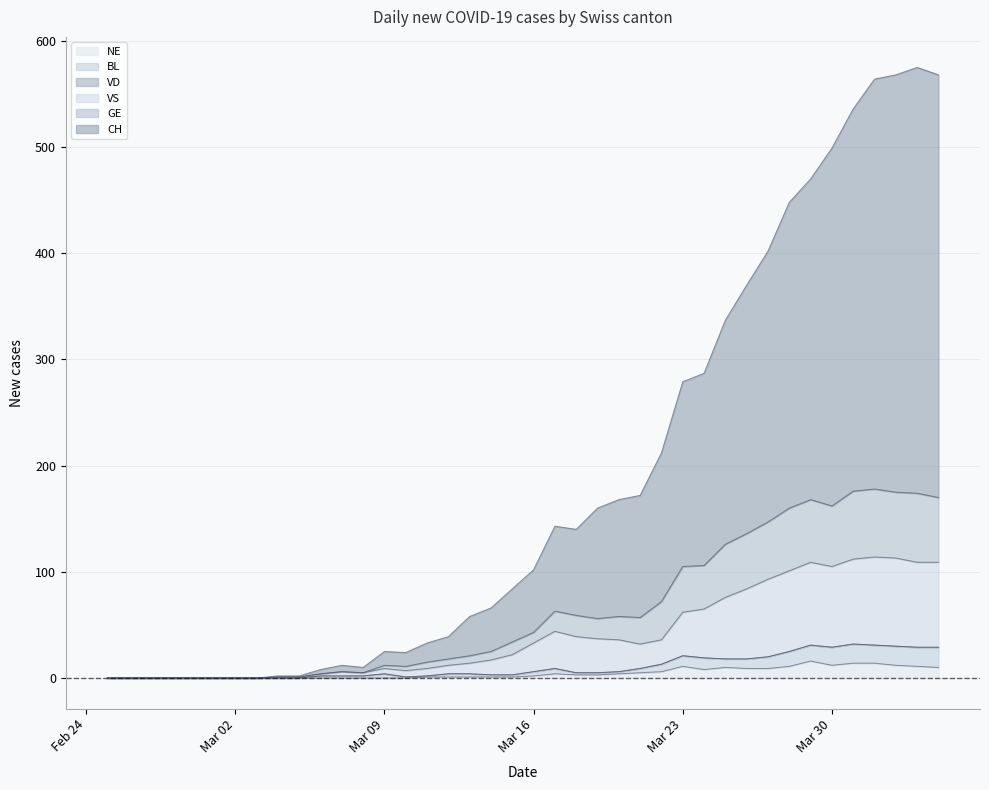

What is the spread (max minus min) of values at 2020-03-11?

32